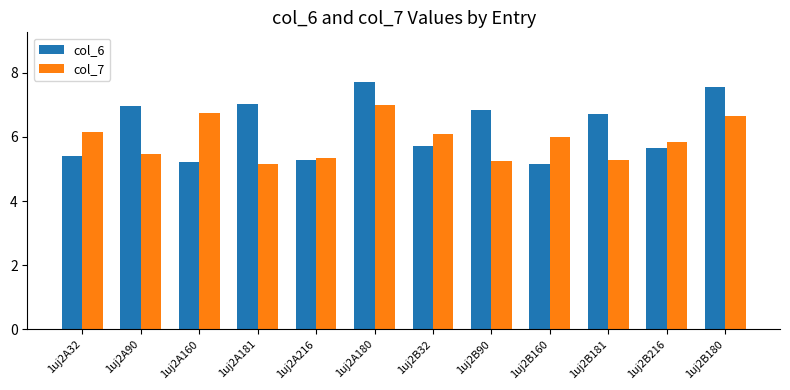

What is the label of the 3rd bar from the left?

1uj2A160